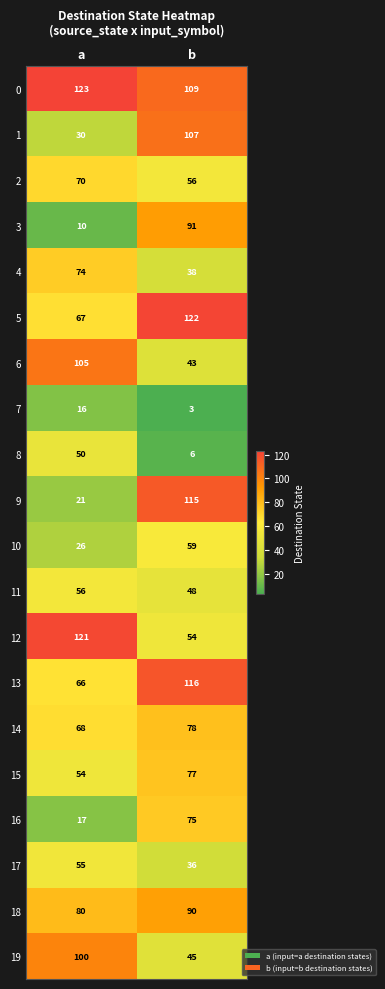

The 12 series shows 50 at a. True or false?

False